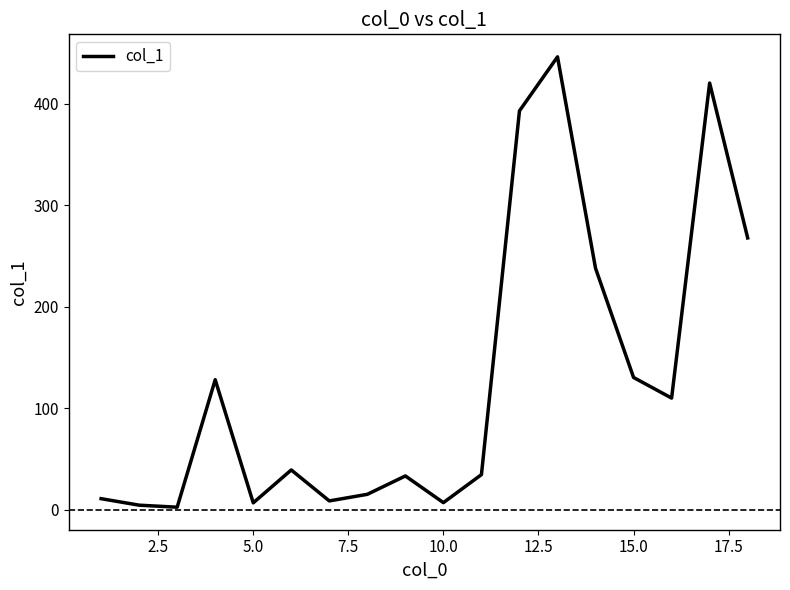

What is the difference between the maximum and minimum values?

443.7